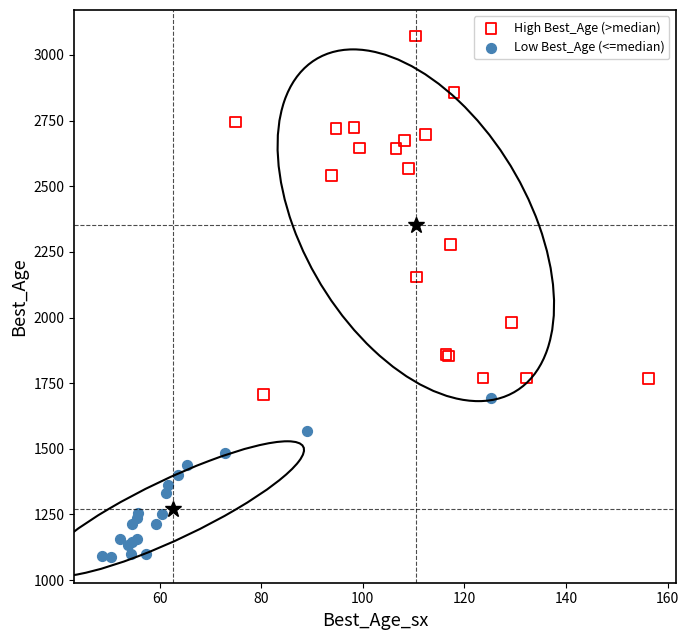

Which series reaches the maximum Y coordinate?

High Best_Age (>median)